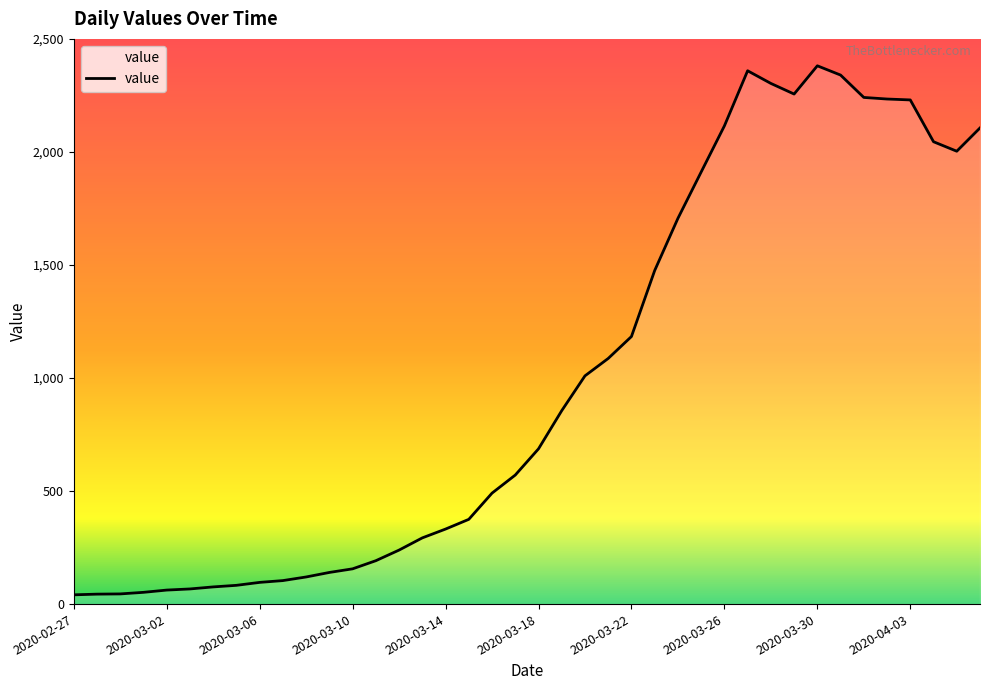

What is the difference between the maximum and minimum values?

2341